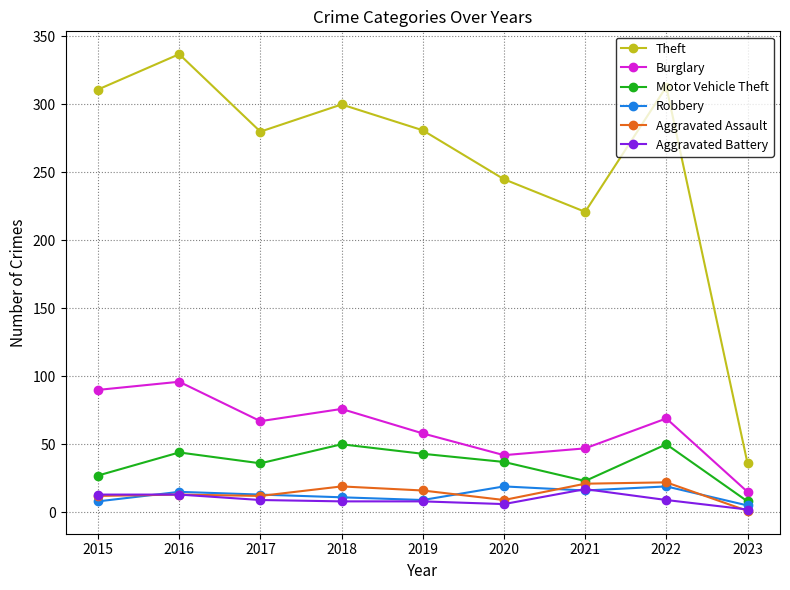

How many lines are shown in the chart?

6